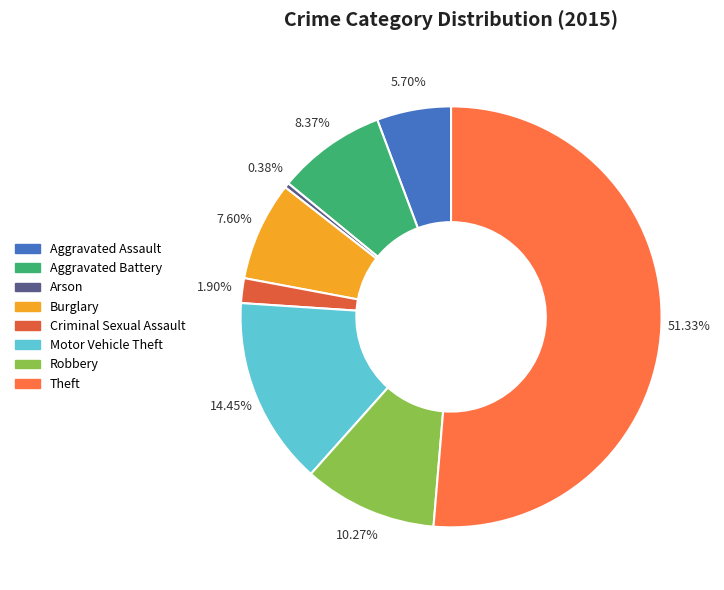

Rank the categories by value from lowest to highest.

Arson, Criminal Sexual Assault, Aggravated Assault, Burglary, Aggravated Battery, Robbery, Motor Vehicle Theft, Theft